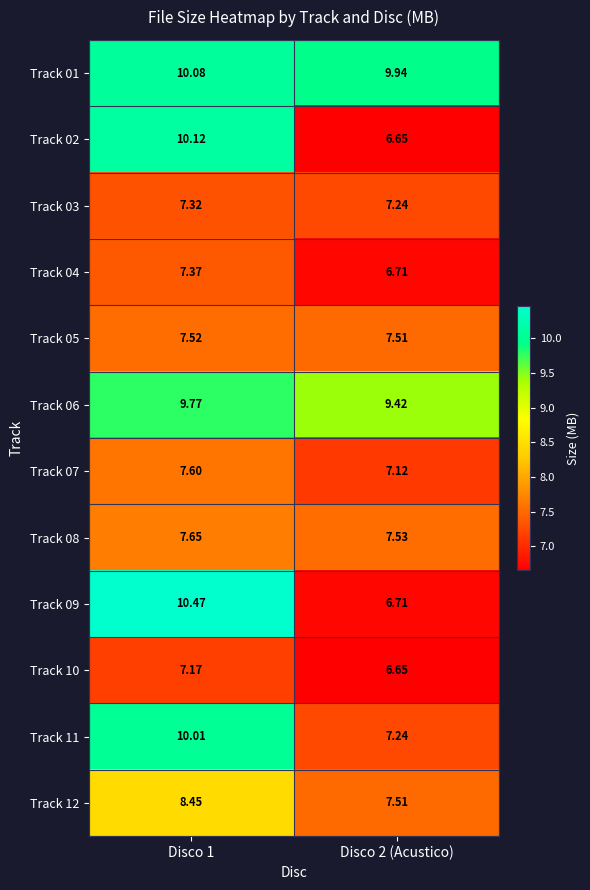

Is the value of Track 12 at Disco 2 (Acustico) greater than the value of Track 08 at Disco 1?

No